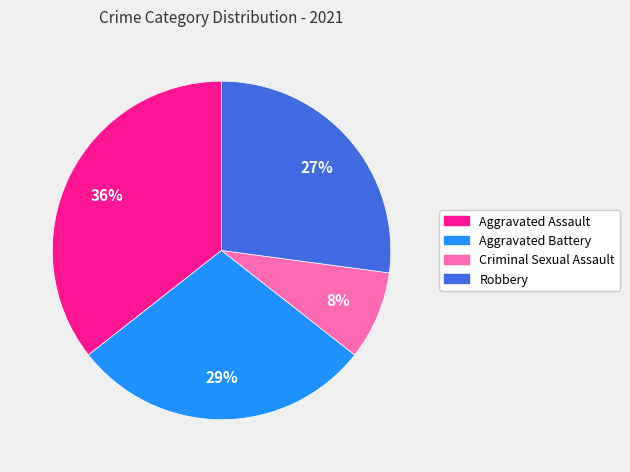

To the nearest percent, what is the combined percentage of Aggravated Battery and Robbery?

56%